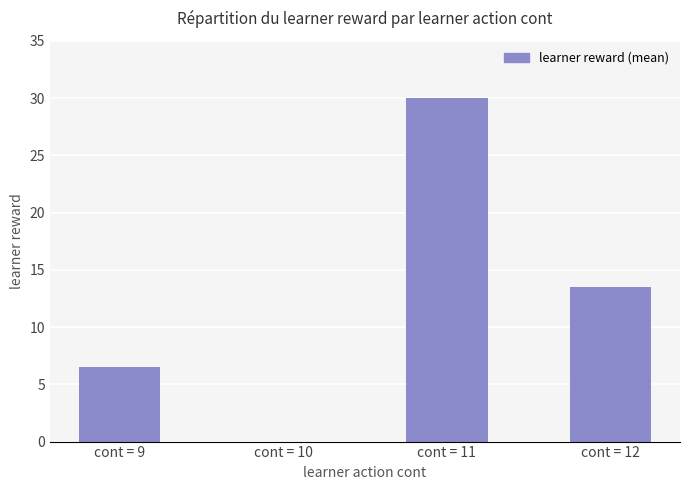

True or false: the data shows 0.0 at cont = 10.

True